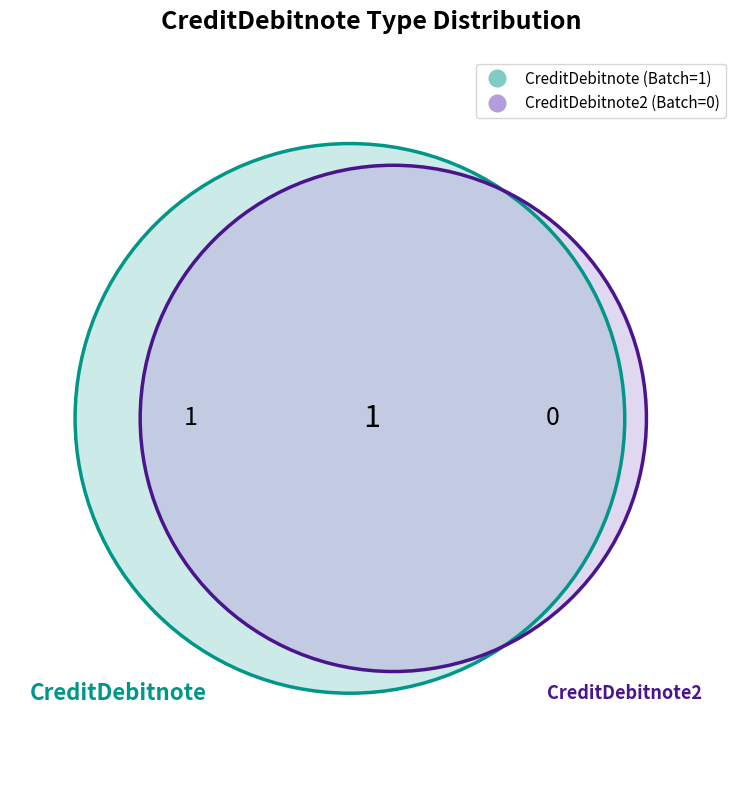

How many slices are in this pie chart?

2